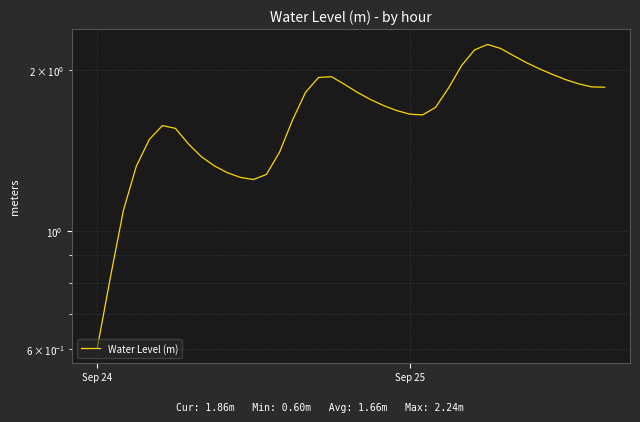

What is the sum of all values?

66.5